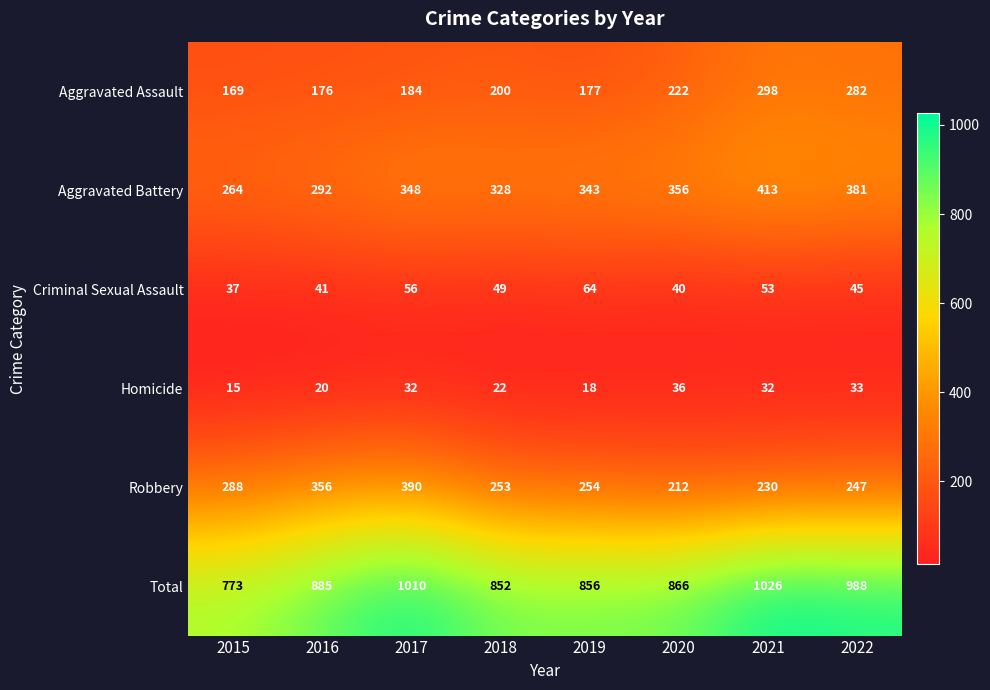

At which label does Criminal Sexual Assault first exceed 49?

2017